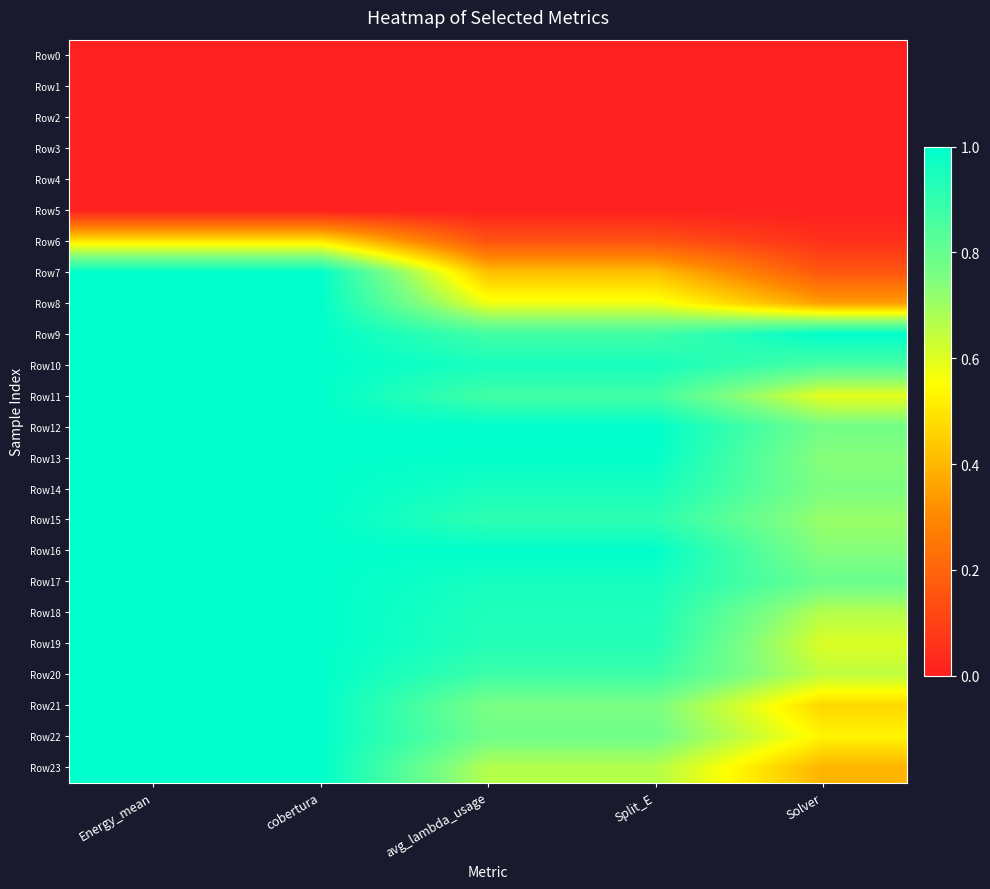

Between avg_lambda_usage and Split_E, which is larger?

avg_lambda_usage